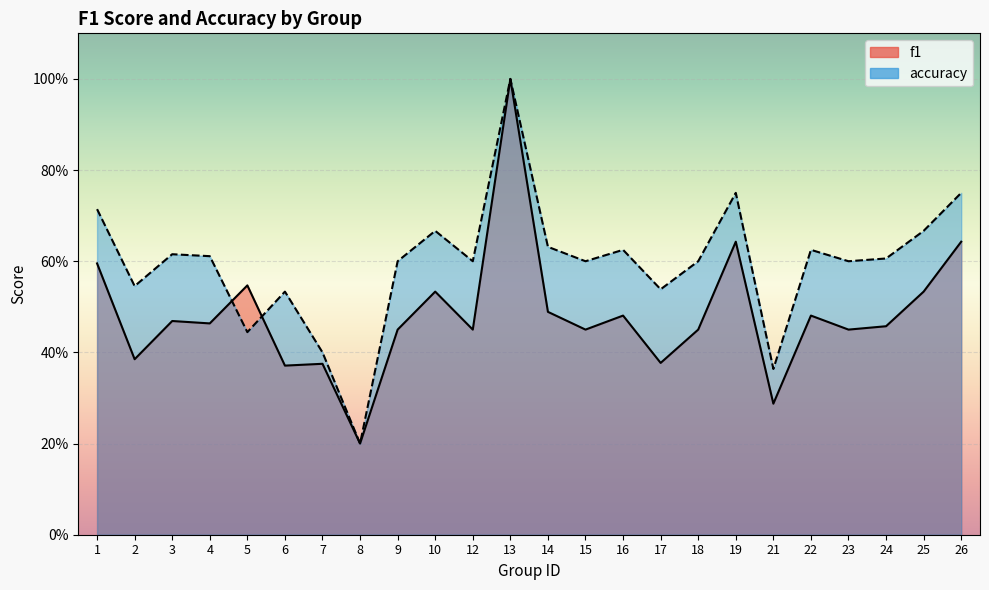

What is the spread (max minus min) of values at 9?

0.1